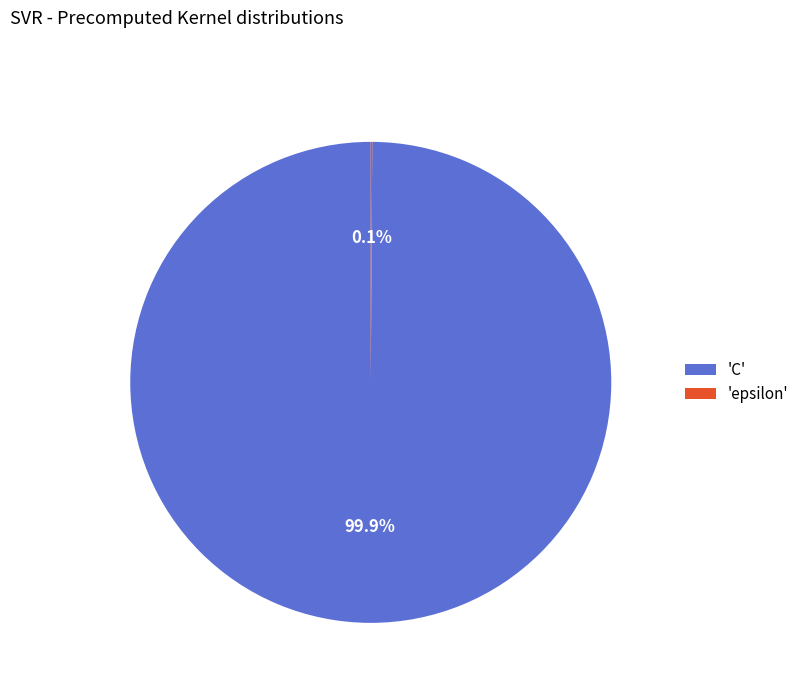

What is the majority slice?

'C'